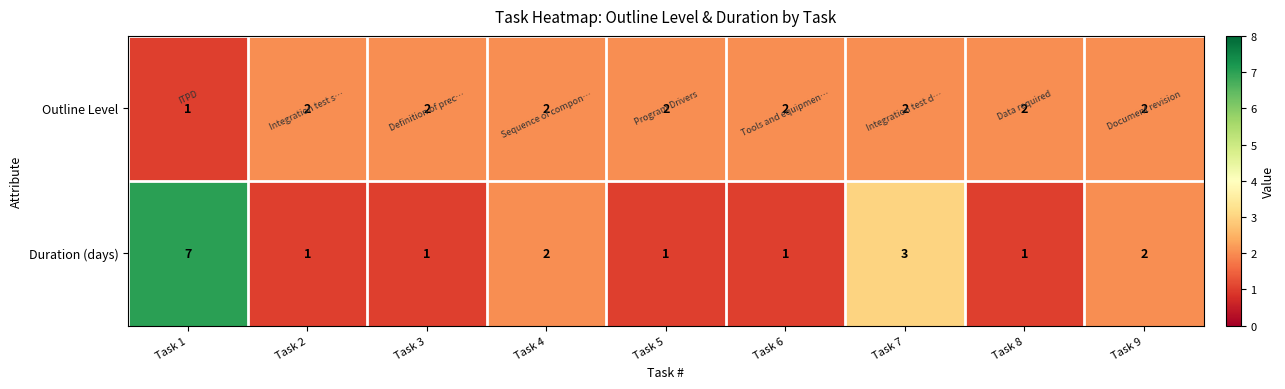

At Task 6, list the series in order from smallest to largest.

Duration (days), Outline Level